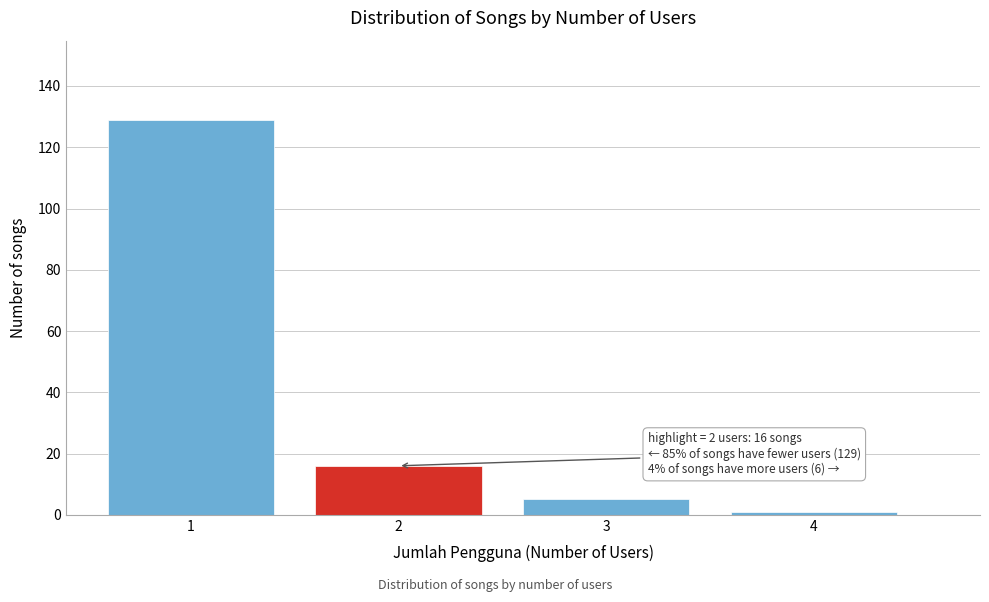

Over which range of the x-axis is the bar tallest?

0.5 to 1.5